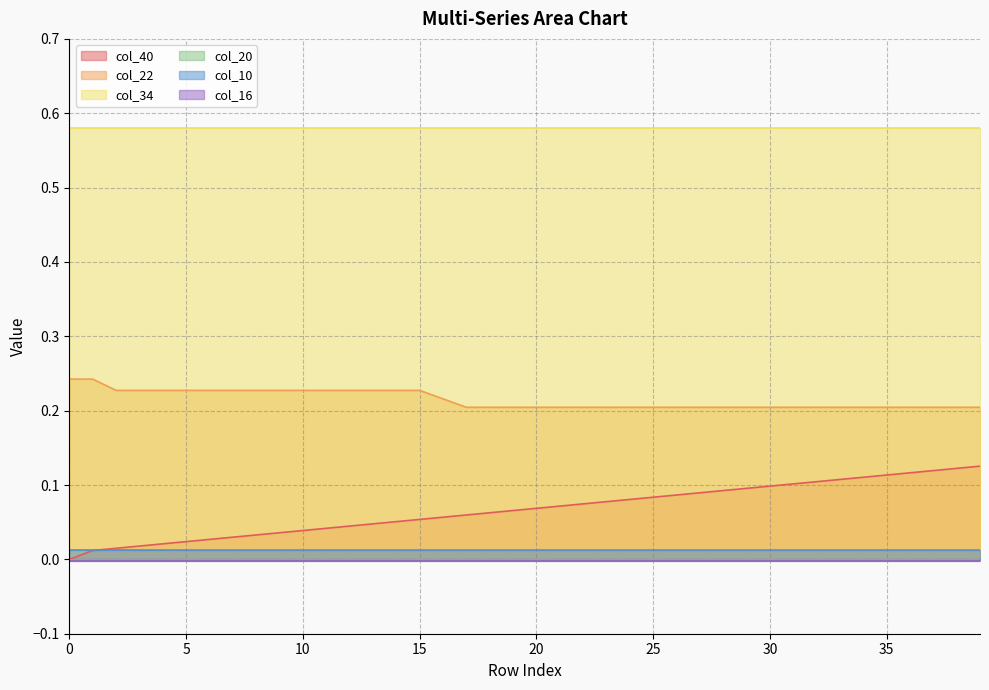

True or false: col_40 and col_22 intersect in this chart.

False